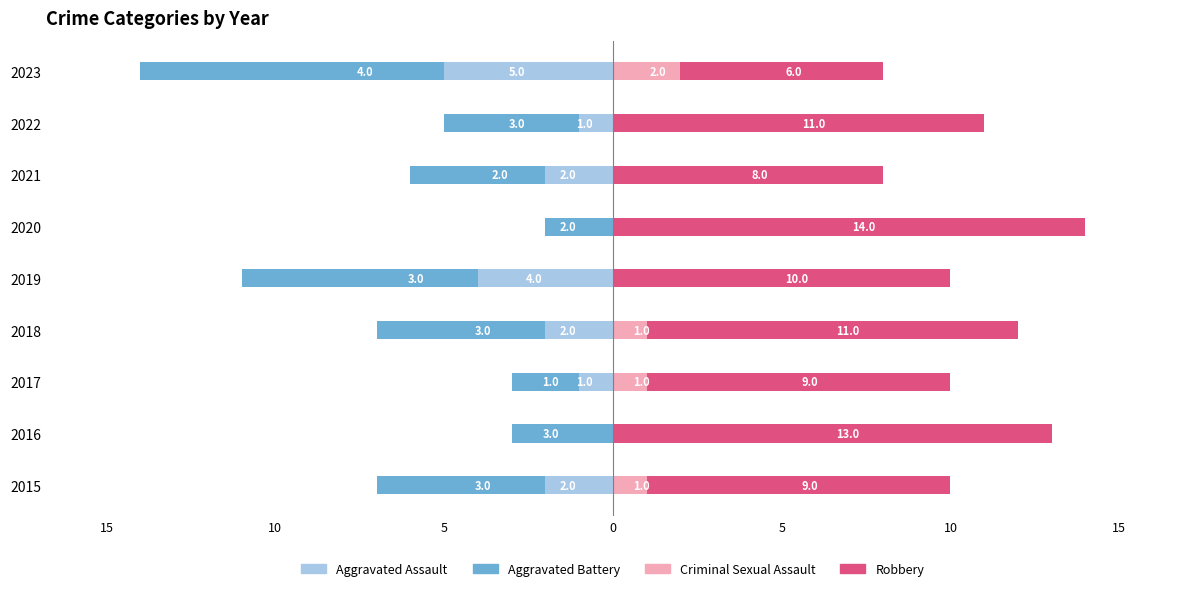

What is the greatest value displayed?

14